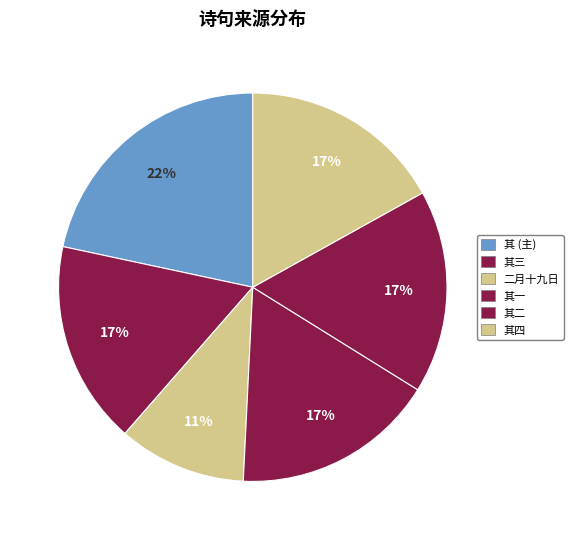

Count the number of slices in the pie.

6